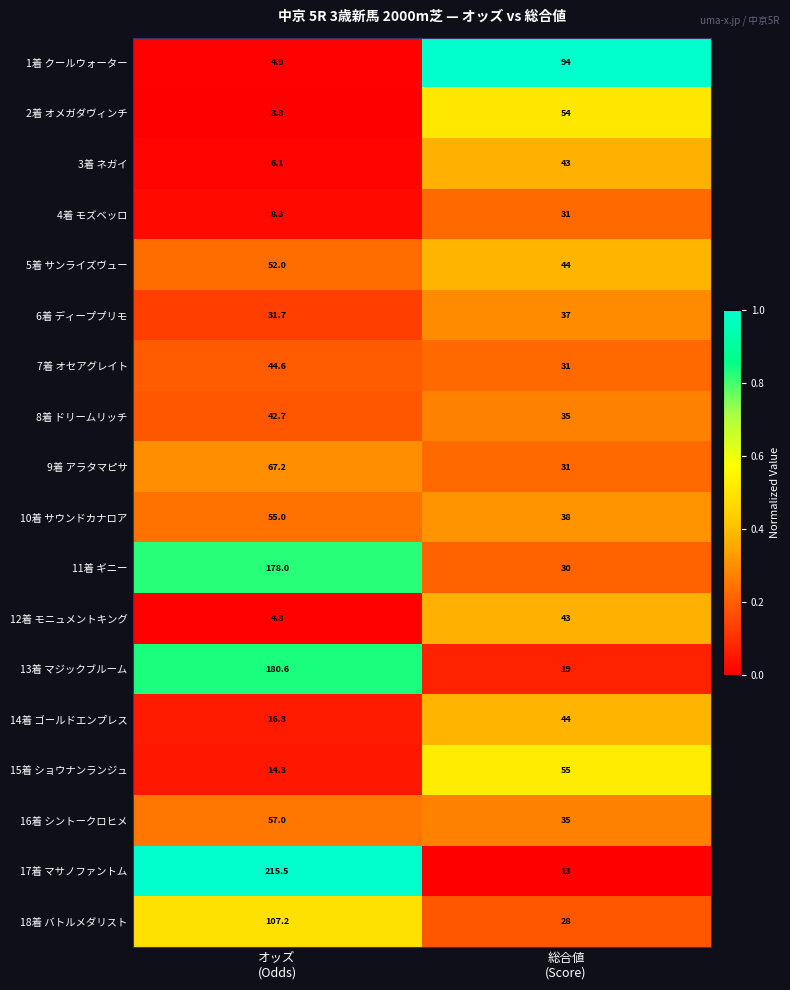

Count the number of data series in this chart.

18